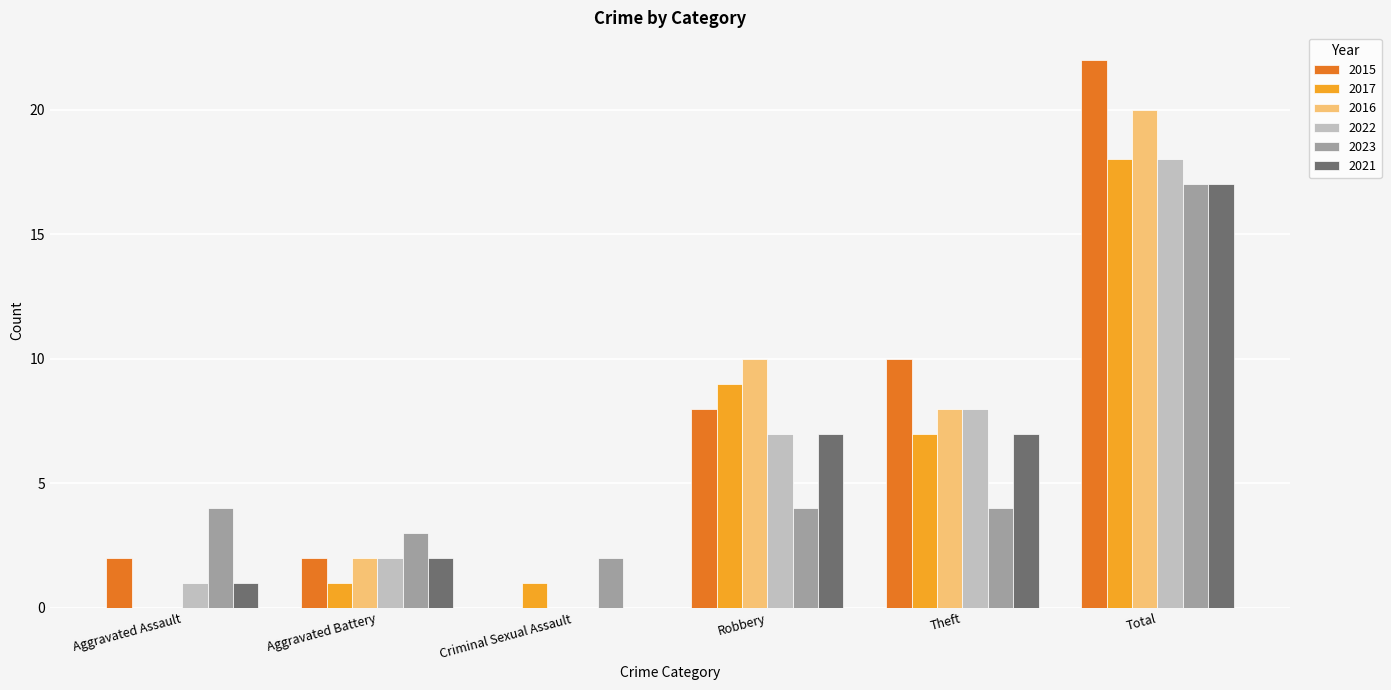

Does the chart contain stacked bars?

No